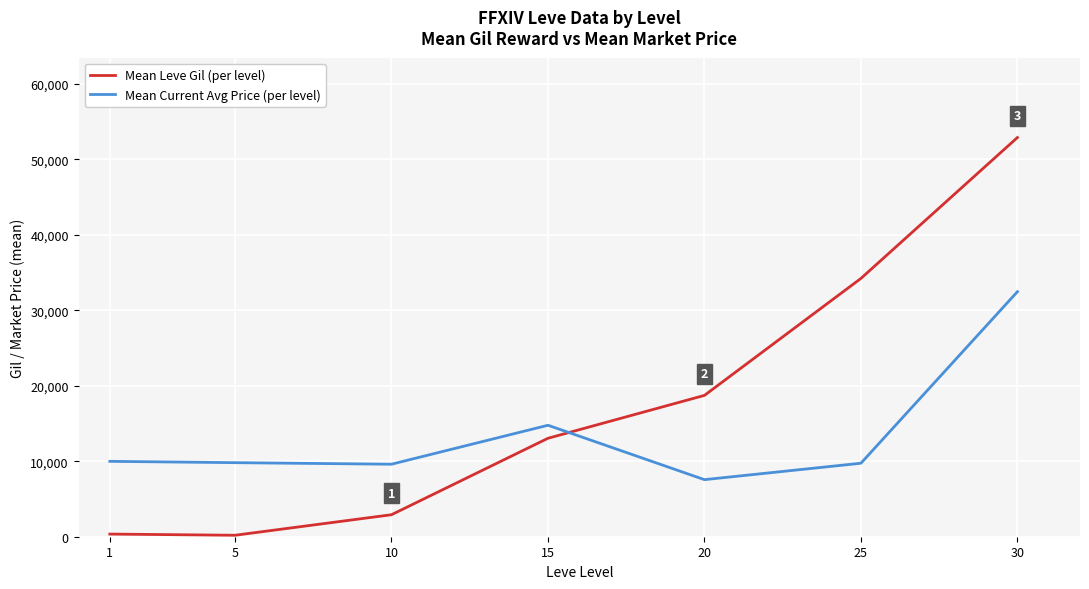

Where do Mean Leve Gil (per level) and Mean Current Avg Price (per level) first cross each other?

15 and 20